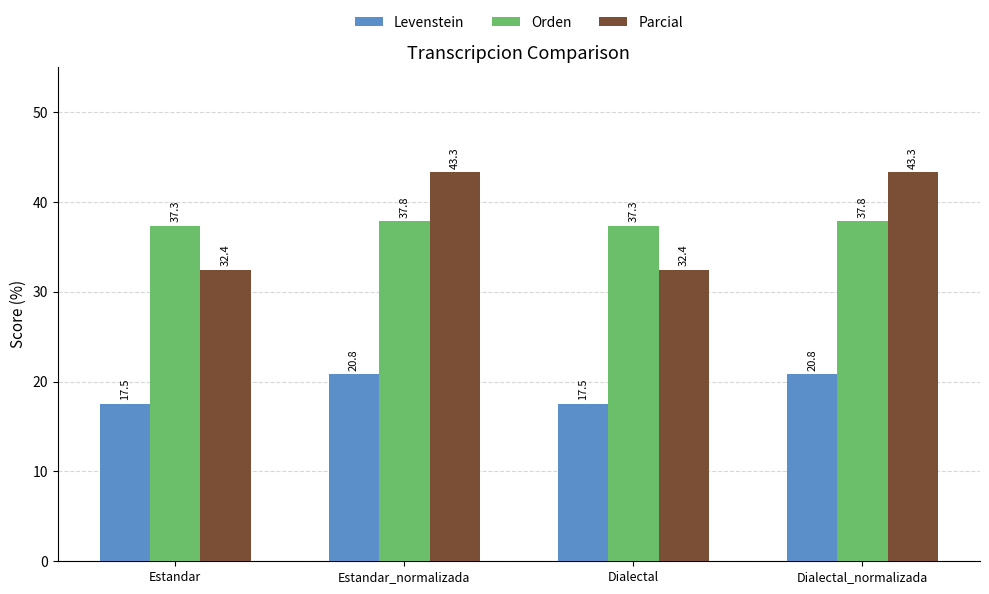

What is the approximate value of Orden at Estandar?

37.3